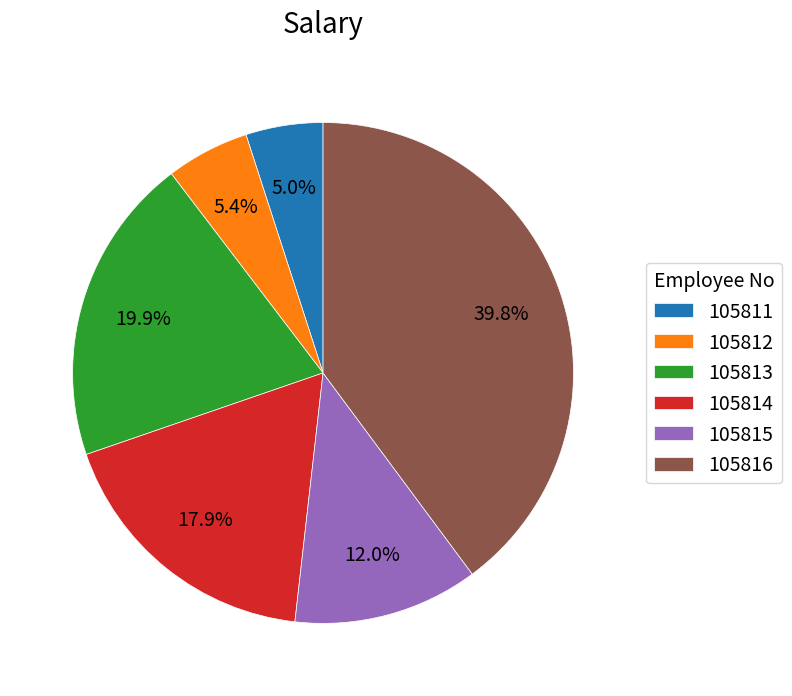

What is the largest slice in the pie chart?

105816